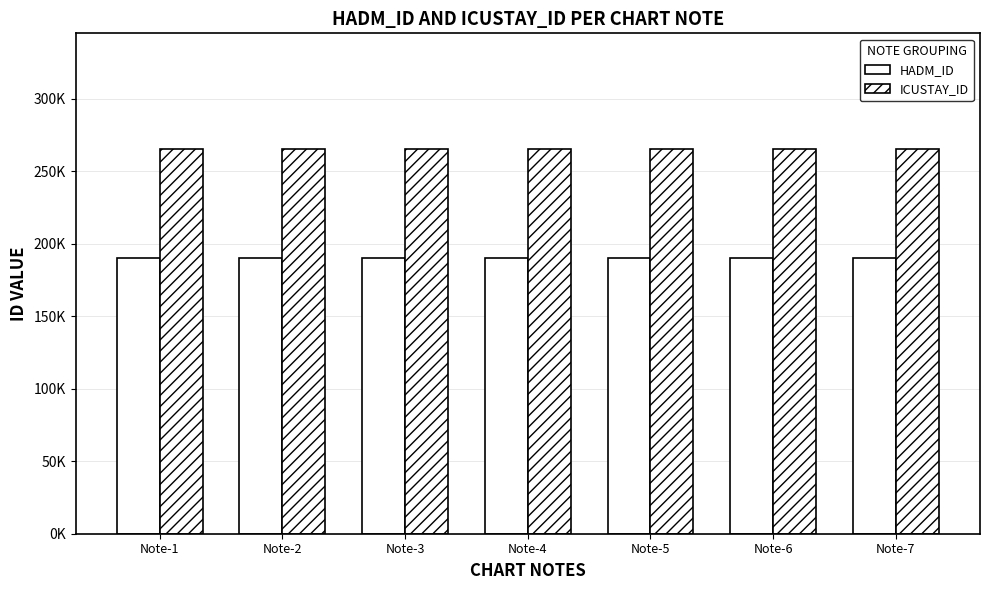

At which label does HADM_ID reach its peak?

Note-1